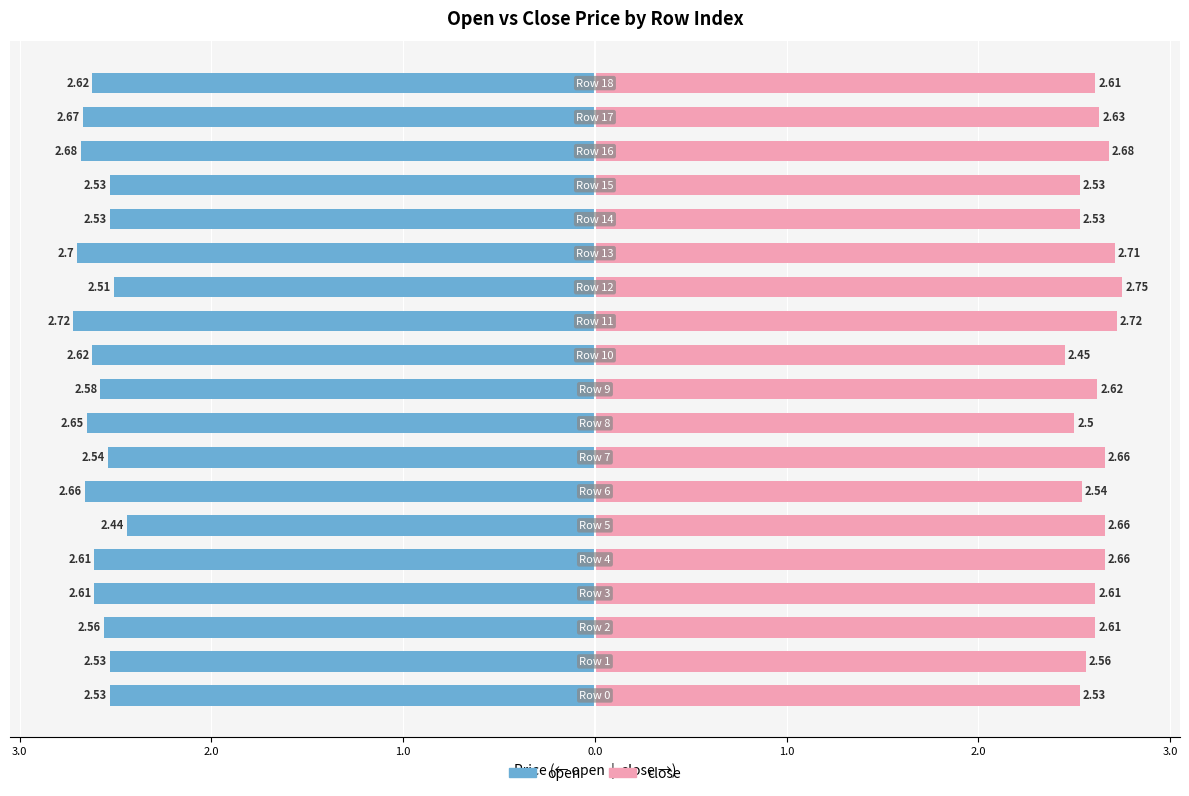

Rank the series by their maximum value, from highest to lowest.

close, open